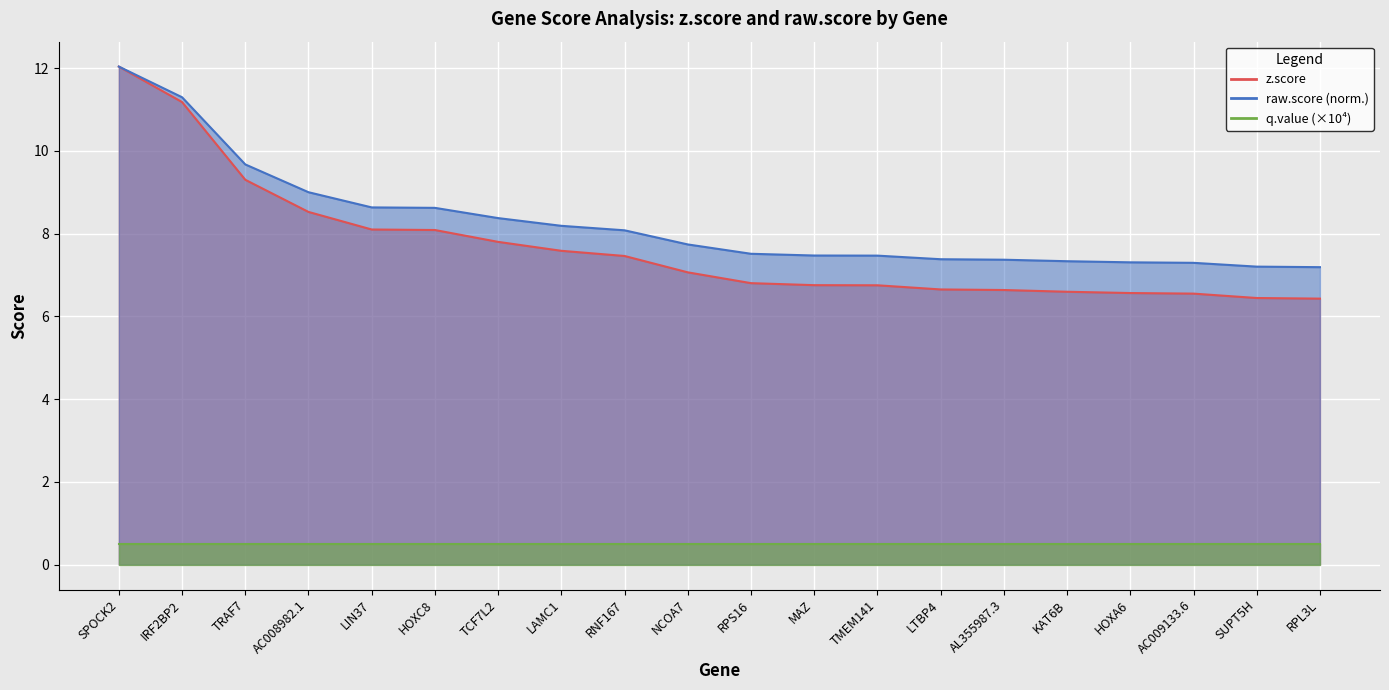

Where does the z.score series first go above 7?

SPOCK2